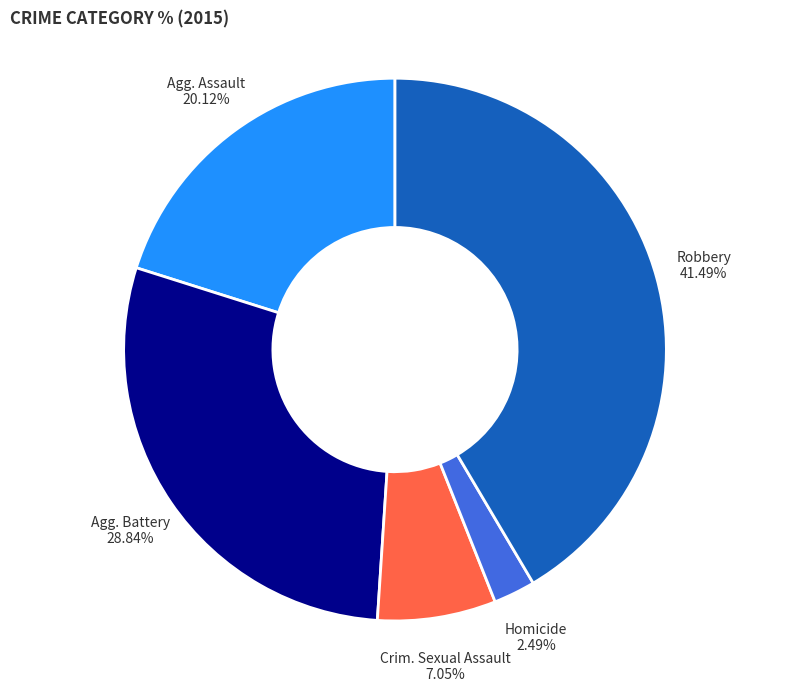

Is there any slice that represents more than half of the pie?

No